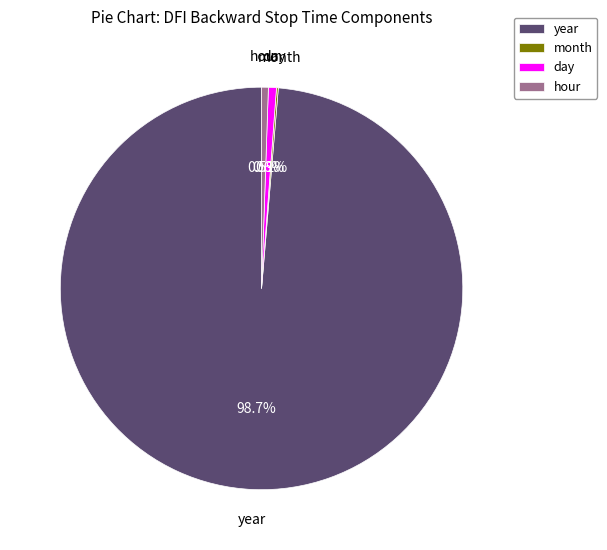

What portion of the pie excludes hour?

99.5%